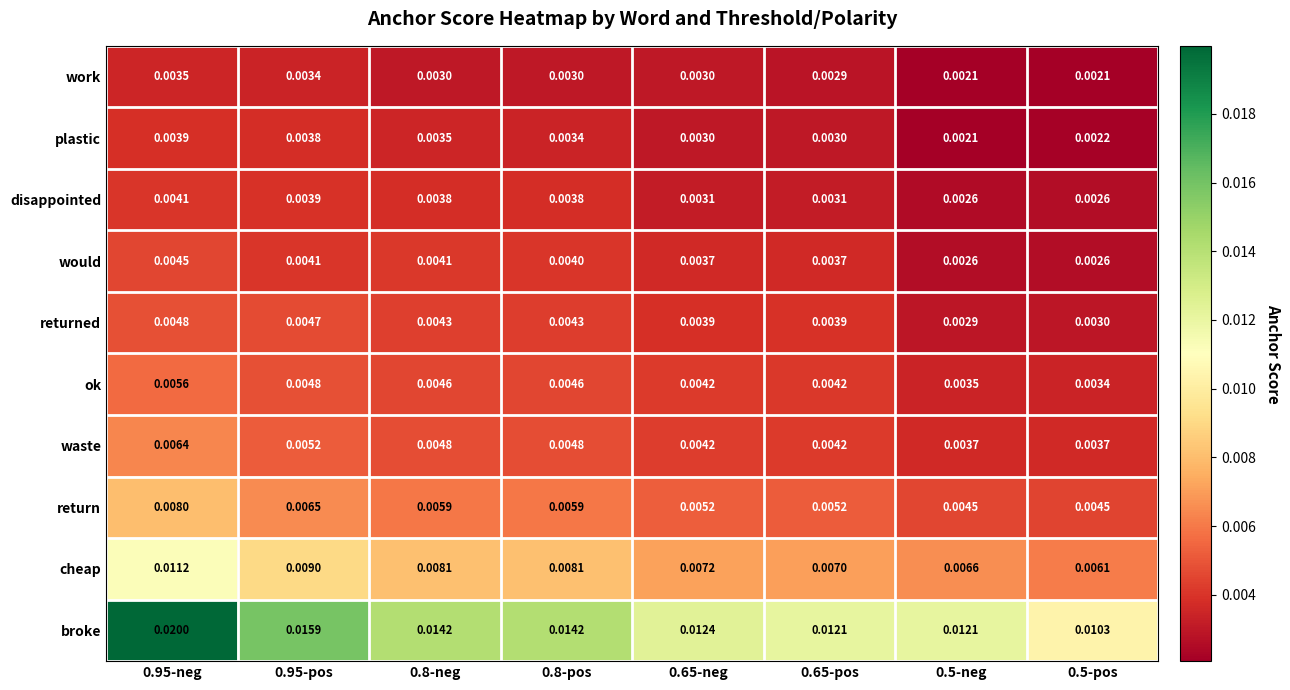

At 0.8-pos, list the series in order from largest to smallest.

broke, cheap, return, waste, ok, returned, would, disappointed, plastic, work